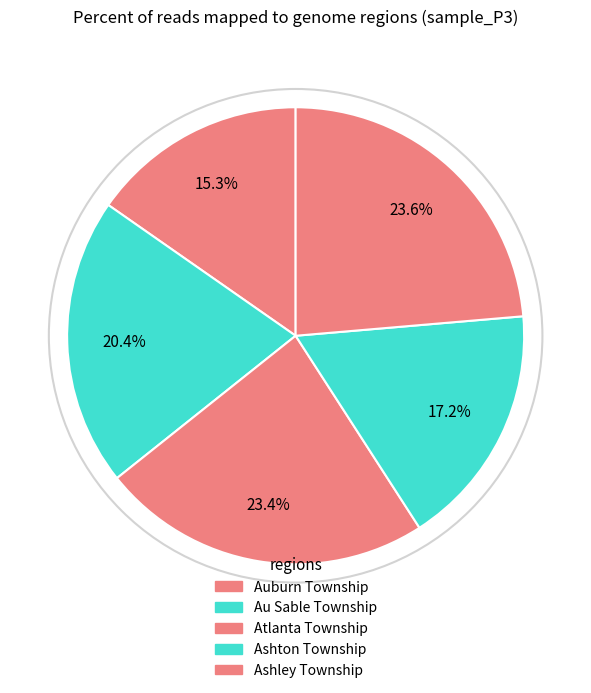

How many segments does this pie chart have?

5